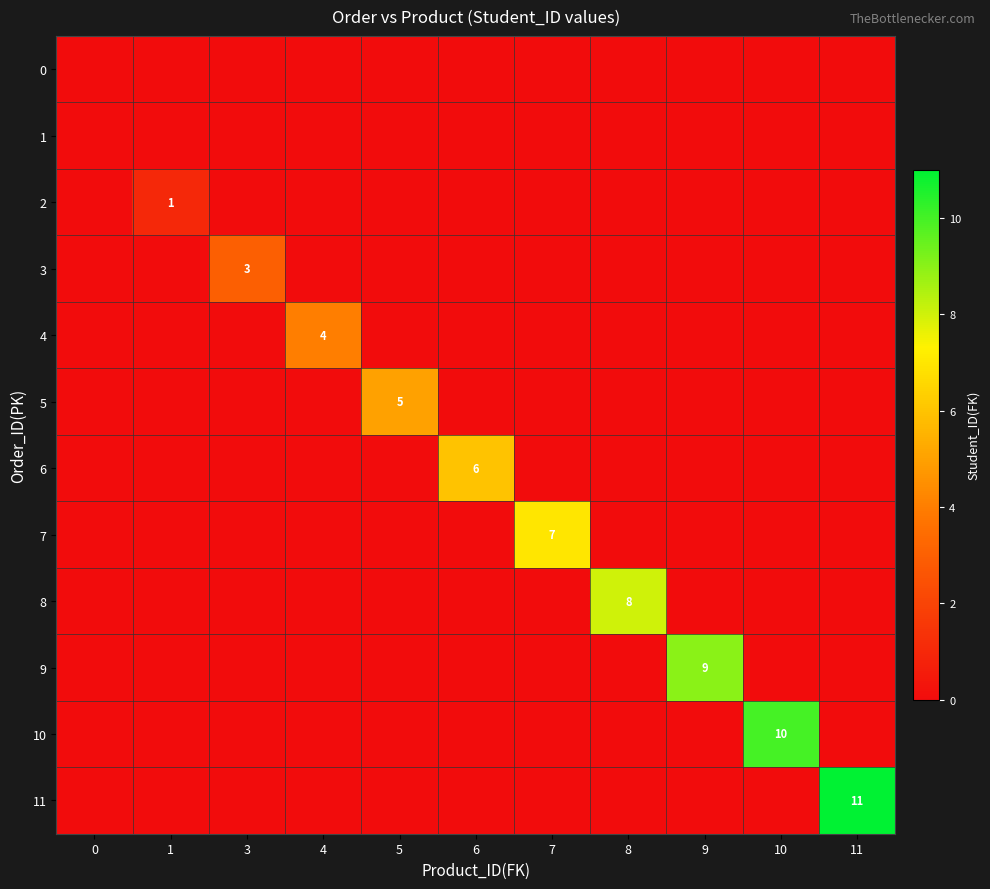

True or false: 3 has a value of 5 at 3.

False